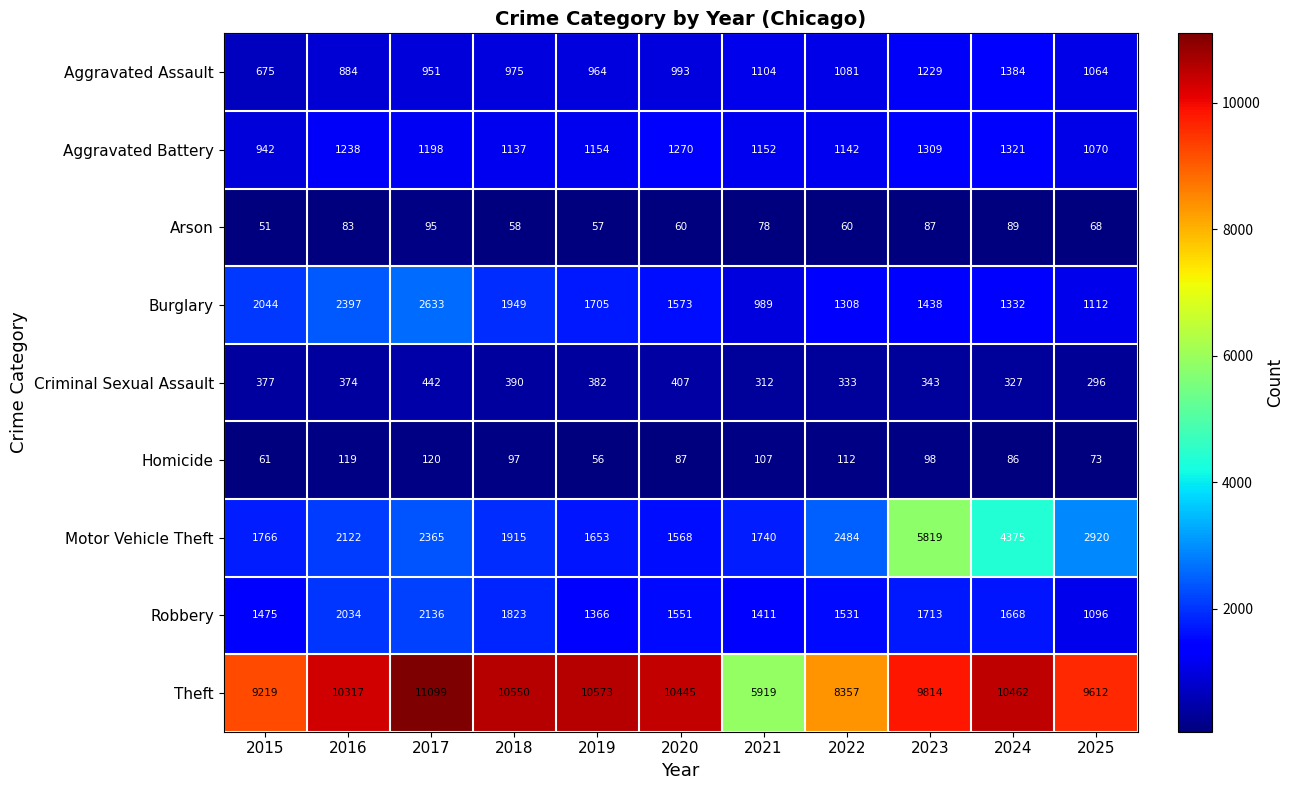

What is the spread (max minus min) of values at 2020?

10385